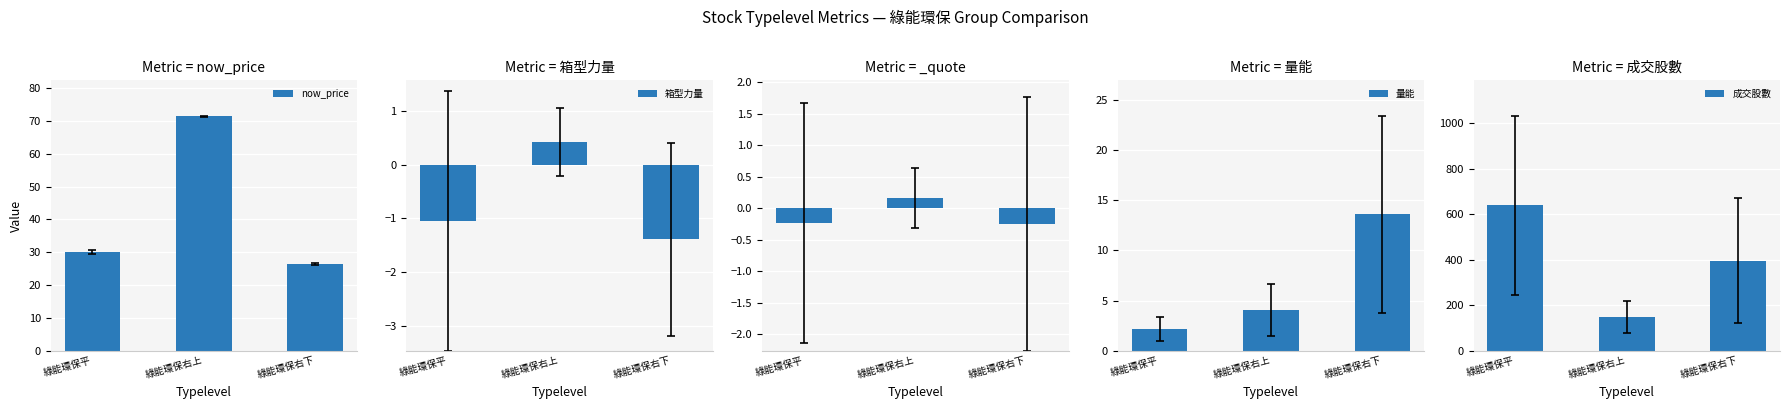

Rank the categories by 成交股數 value from highest to lowest.

綠能環保平, 綠能環保右下, 綠能環保右上